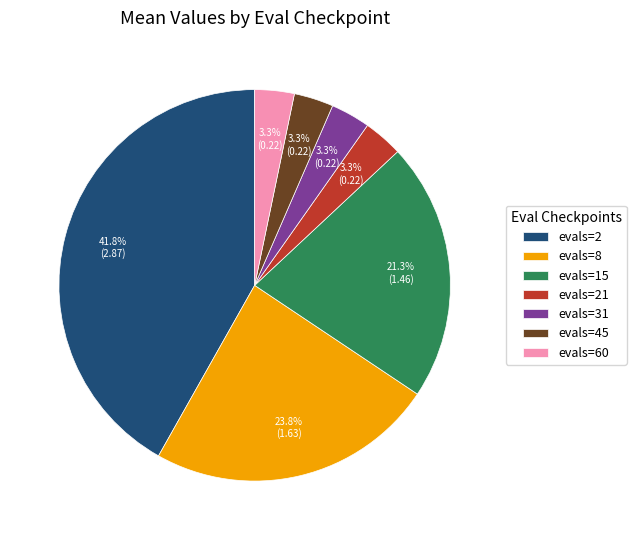

What is the largest slice in the pie chart?

evals=2